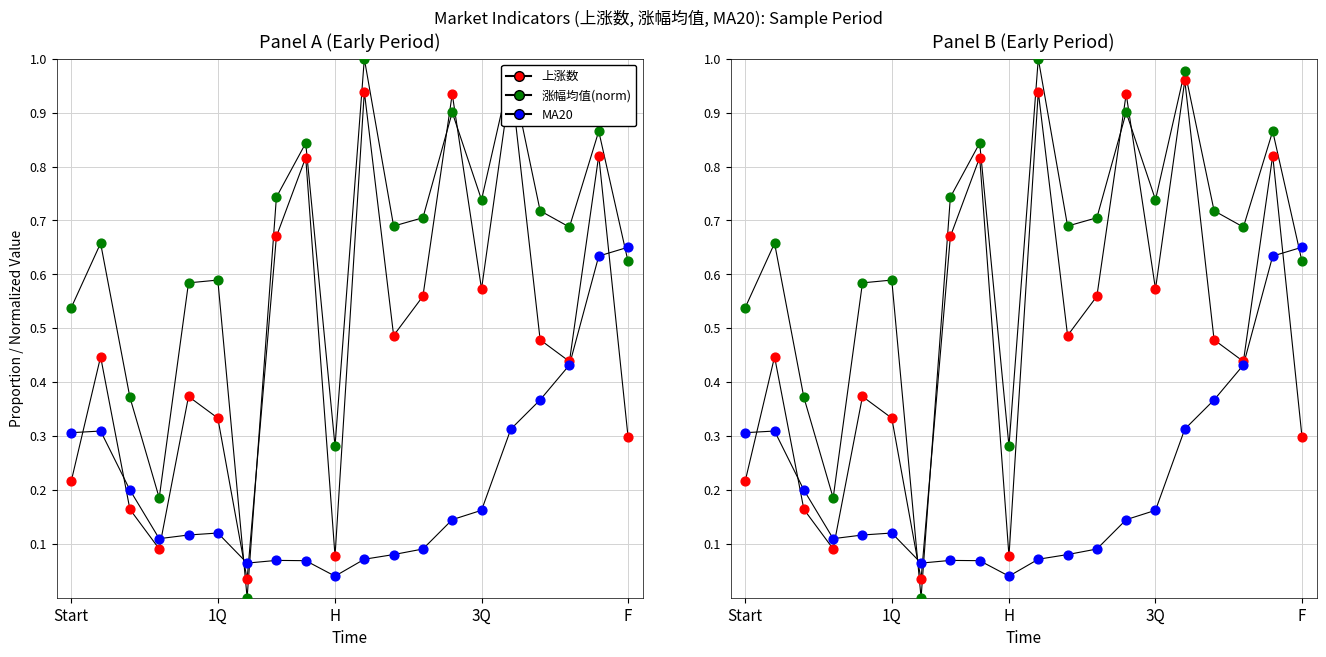

Which series has the widest spread of Y values?

涨幅均值(norm)